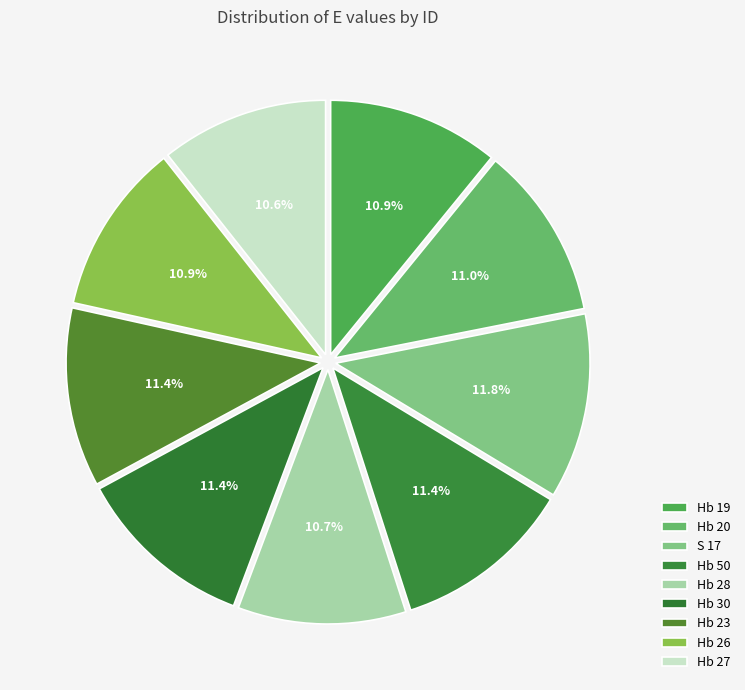

Is it true that Hb 50 is 17% of the pie?

False